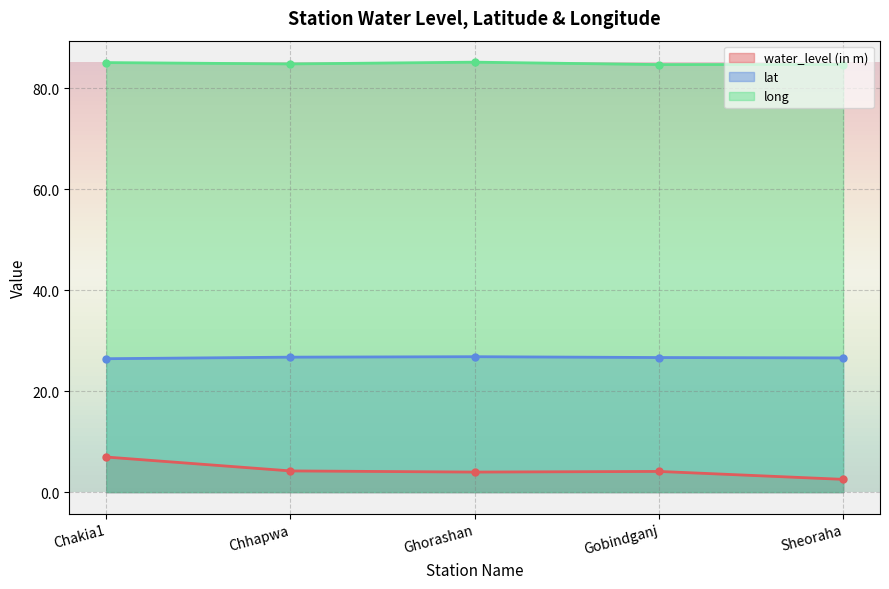

Which category has the highest value across all series?

Ghorashan